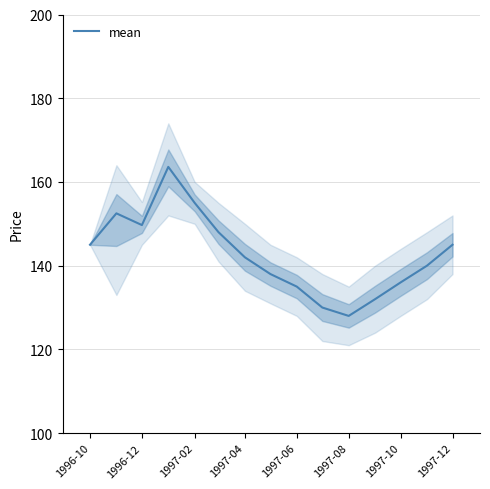

At which label is the value closest to 145?

1996-10